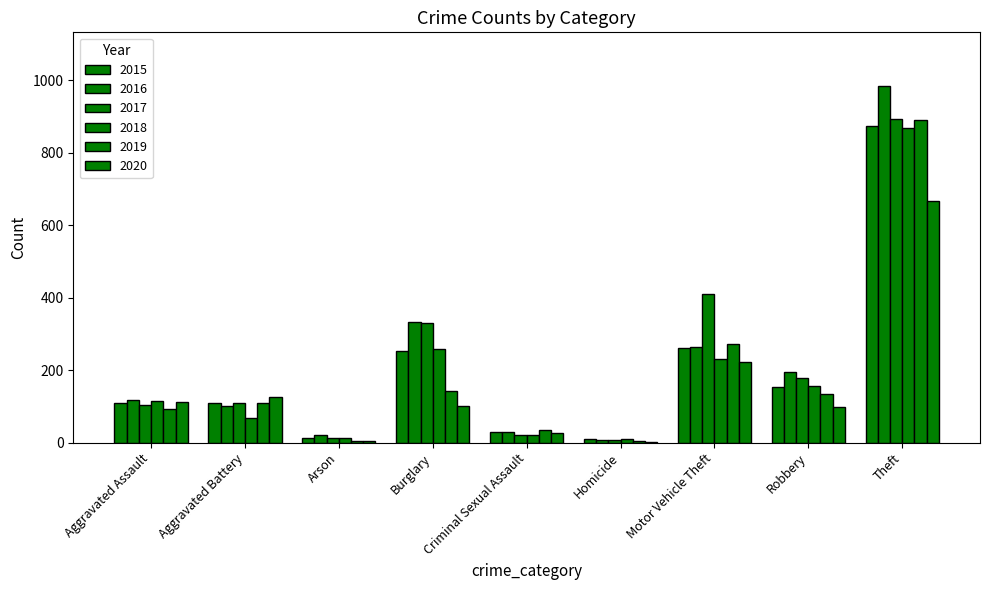

How many categories are shown in the chart?

9